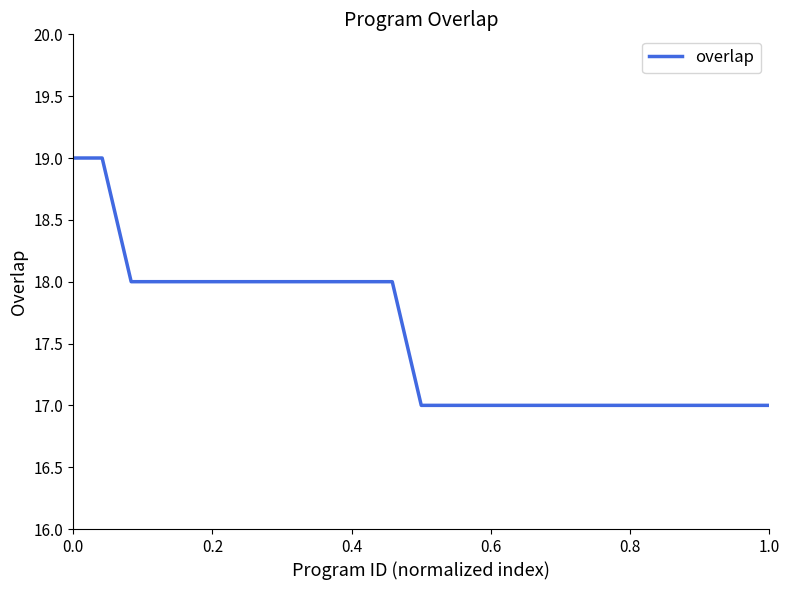

What is the smallest value displayed?

17